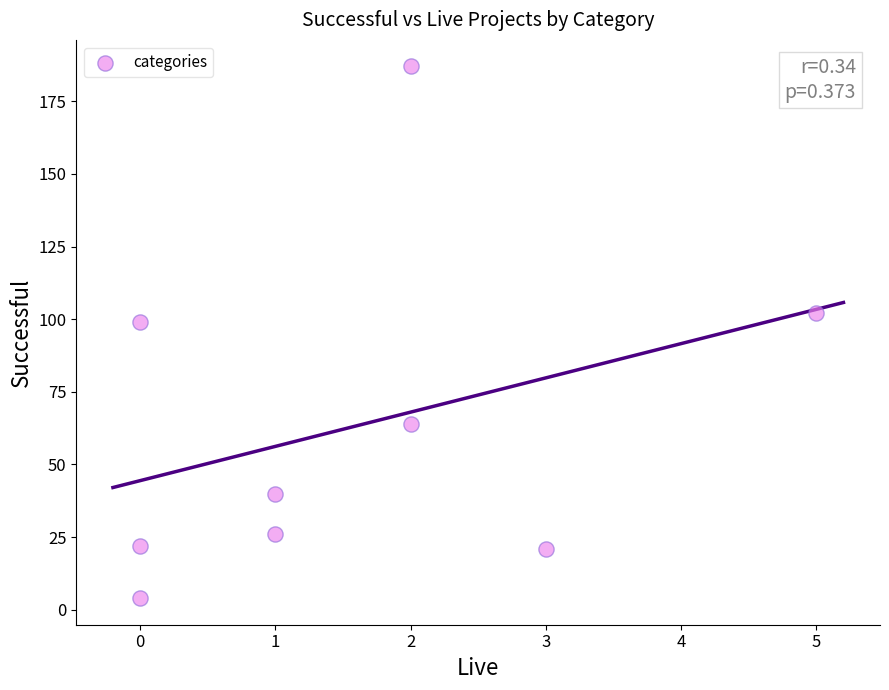

What Y value in the scatter plot is closest to 95?

99